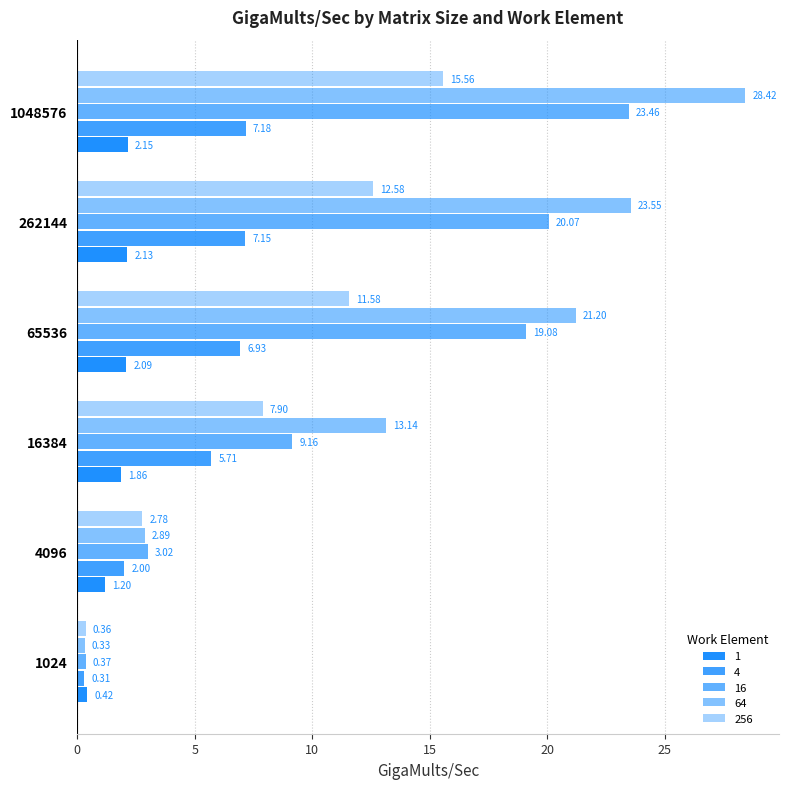

What is the highest value of the 64 series?

28.4